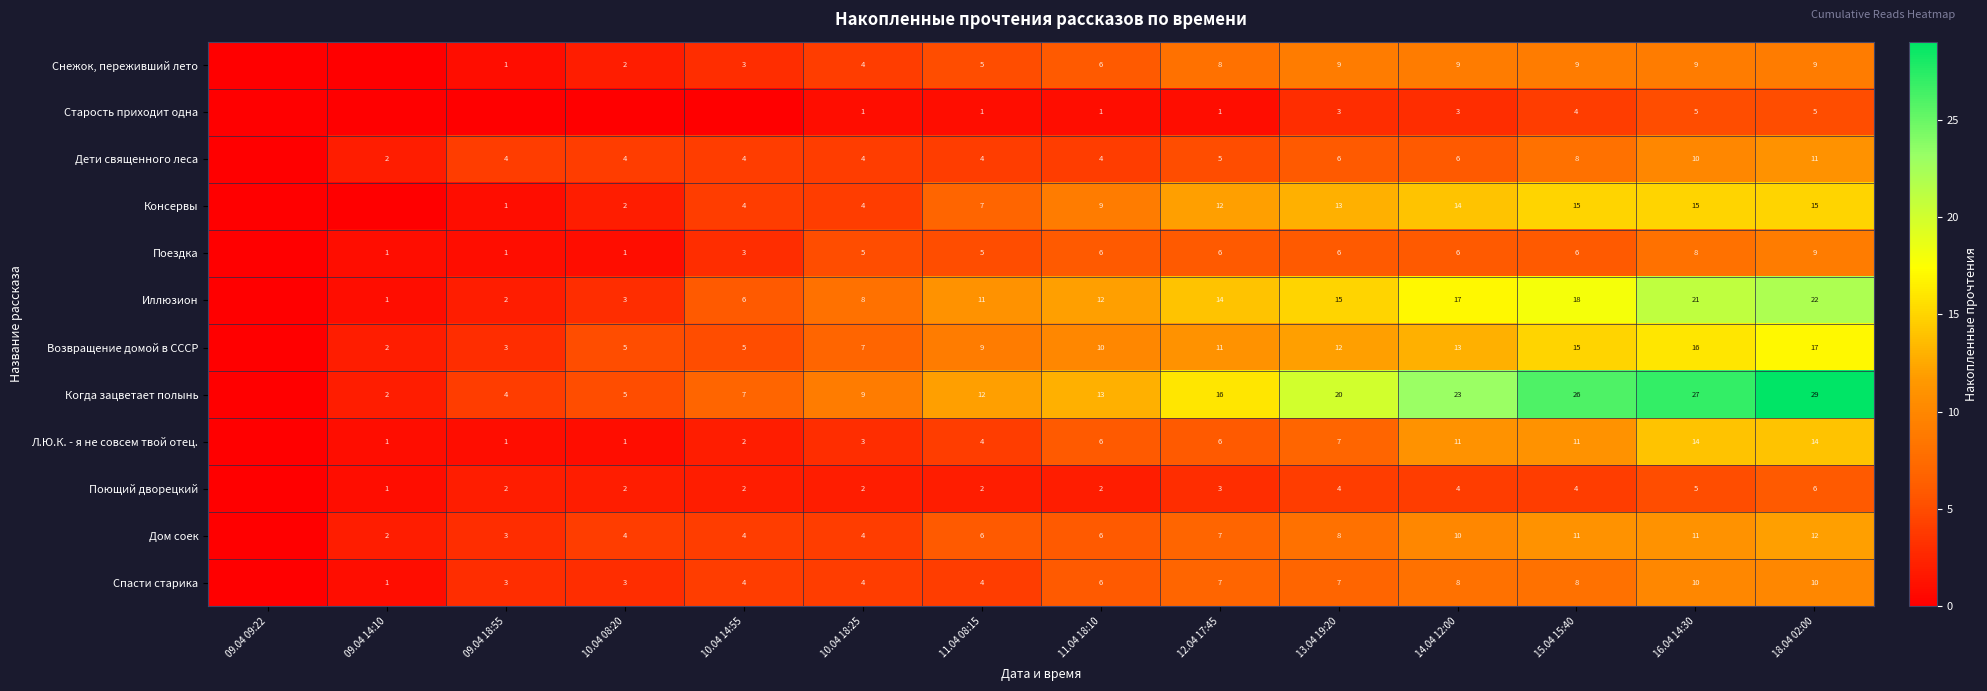

What is the sum of the Дом соек values at 16.04 14:30 and 18.04 02:00?

23